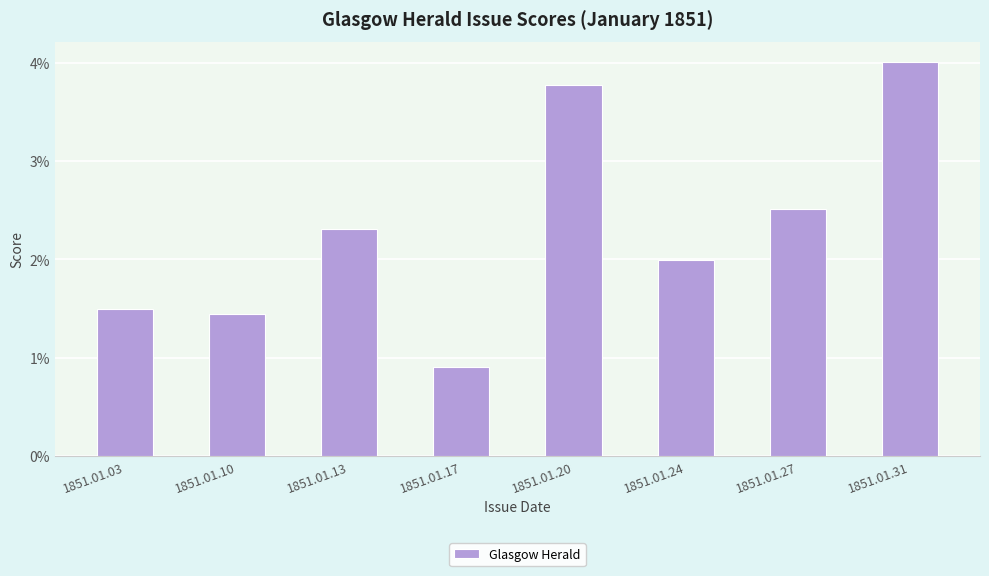

List the labels in order of value, smallest first.

1851.01.17, 1851.01.10, 1851.01.03, 1851.01.24, 1851.01.13, 1851.01.27, 1851.01.20, 1851.01.31